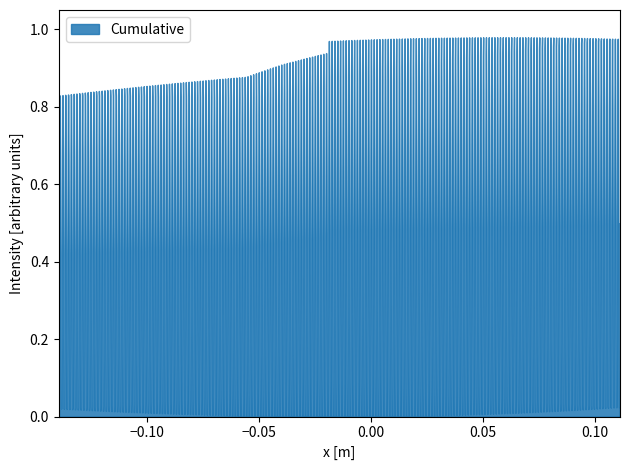

True or false: Change has more than 2 interior local peaks.

False